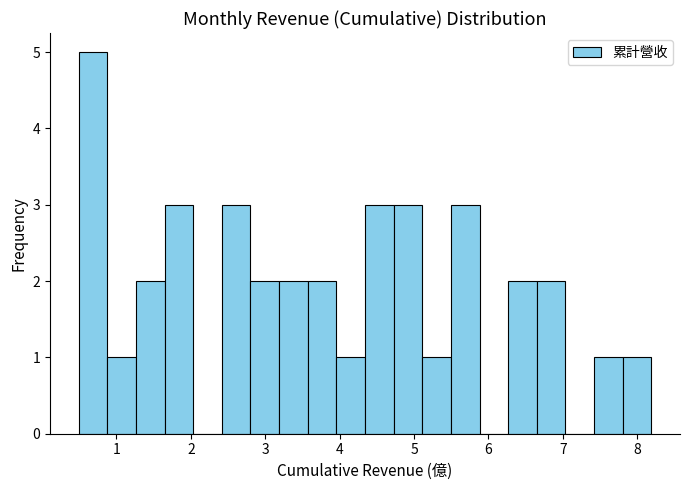

Read against the x-axis, roughly where is the centre of the tallest bar?

0.7